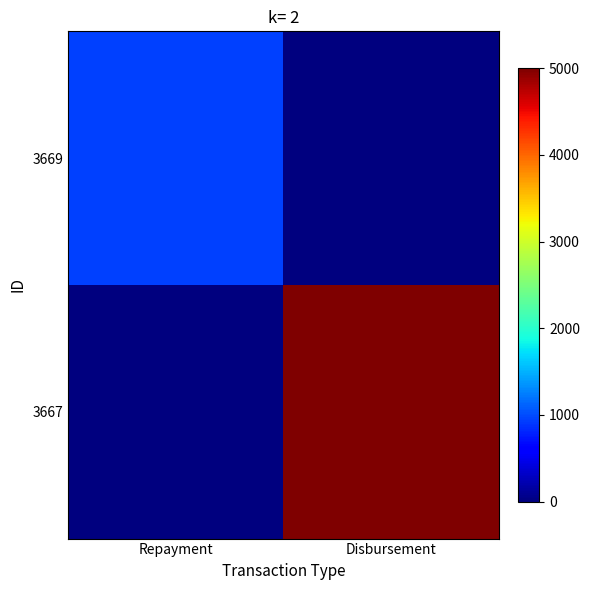

Which series has the largest range (max minus min)?

3667